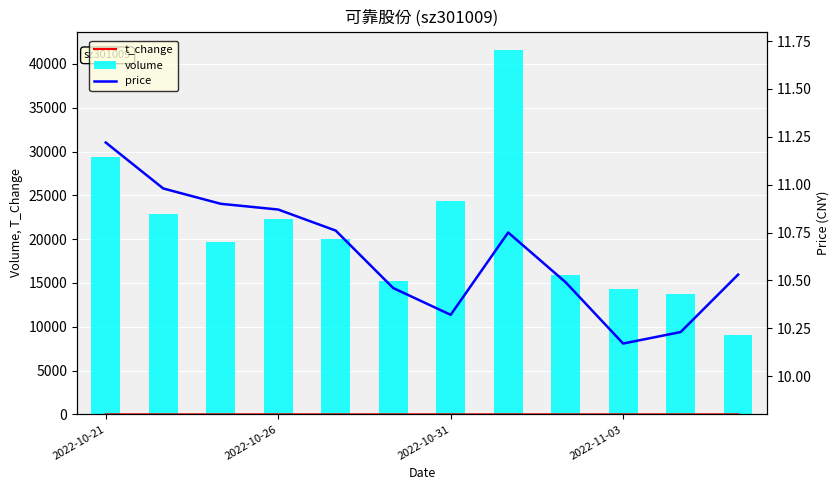

What are all the series names shown in the legend?

t_change, volume, price